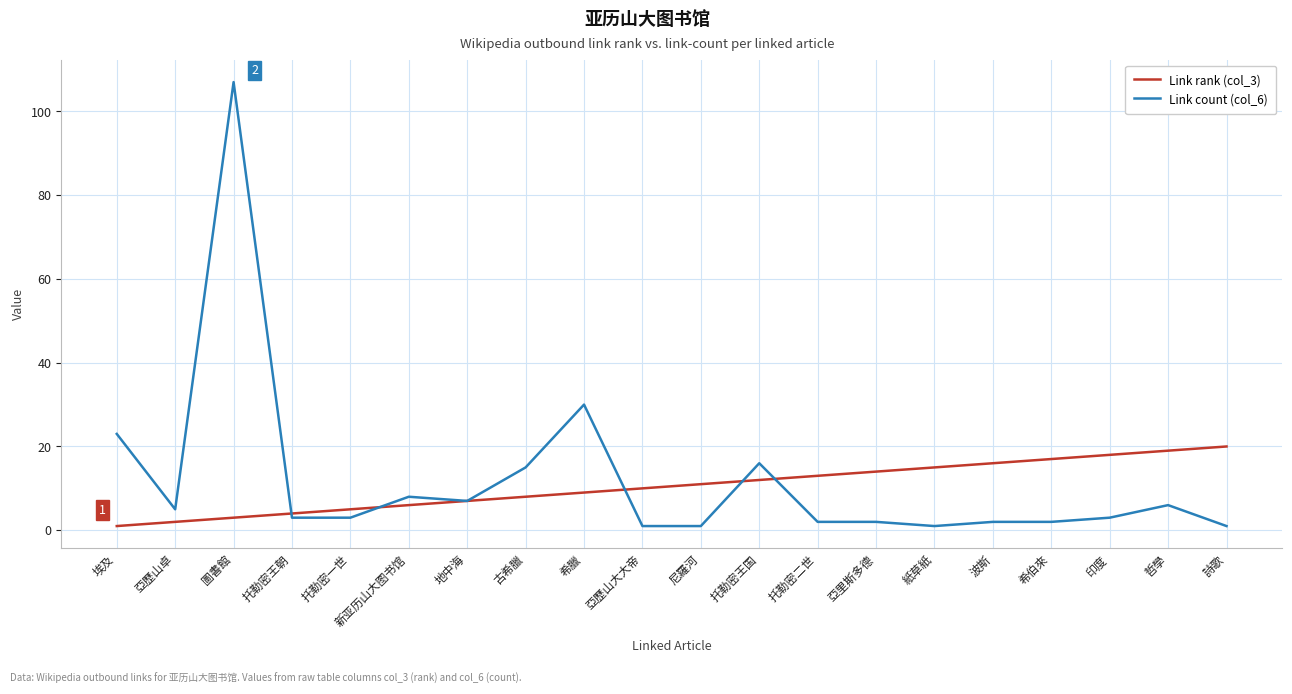

Between 地中海 and 亞里斯多德, which series saw the biggest shift?

Link rank (col_3)